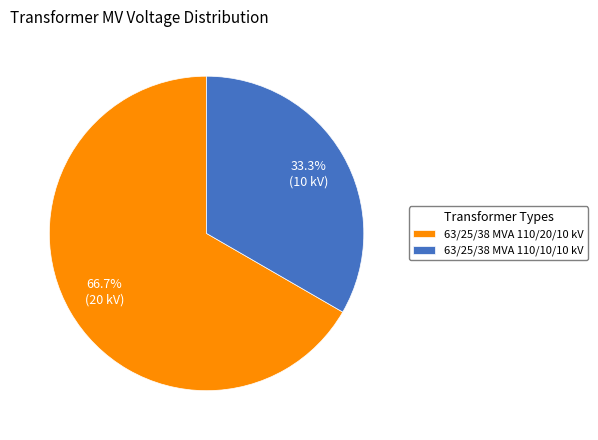

Does 63/25/38 MVA 110/10/10 kV account for over 50% of the chart?

No